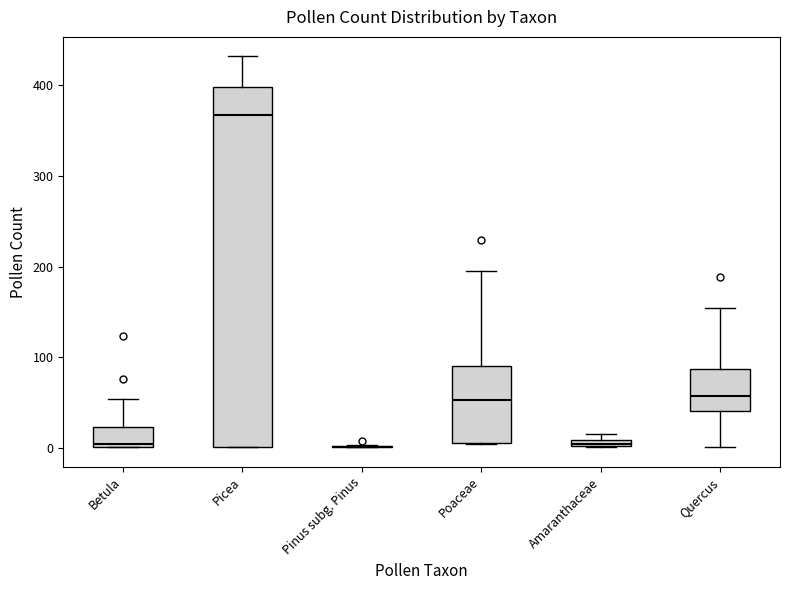

Where is the upper edge of the box for Picea on the y-axis? The values are not printed on the chart, so give them approximately, as read against the axis.

400